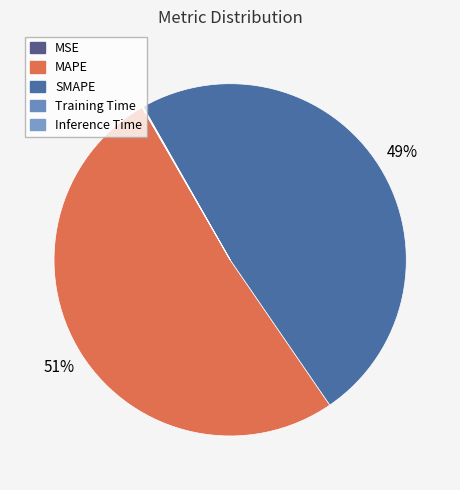

What is the change in value from MSE to MAPE?

+10.6